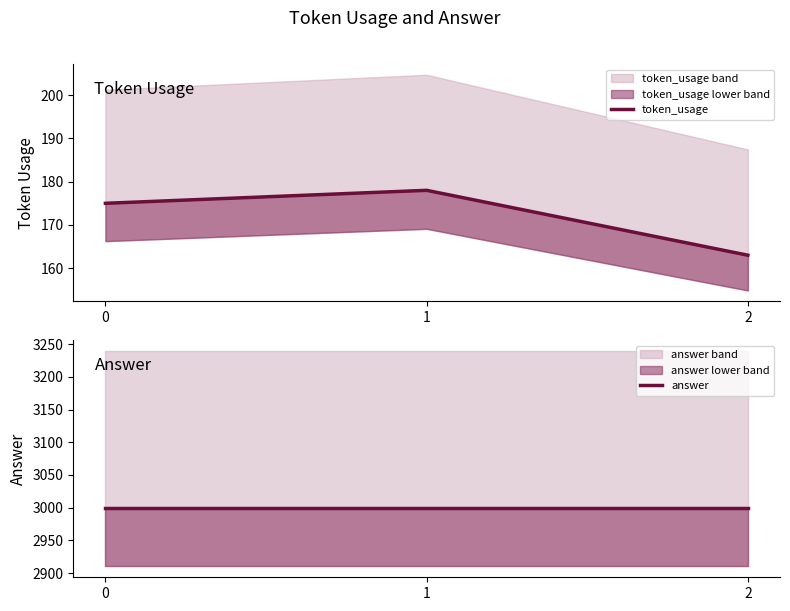

Is it true that answer equals 3000 at 2?

True